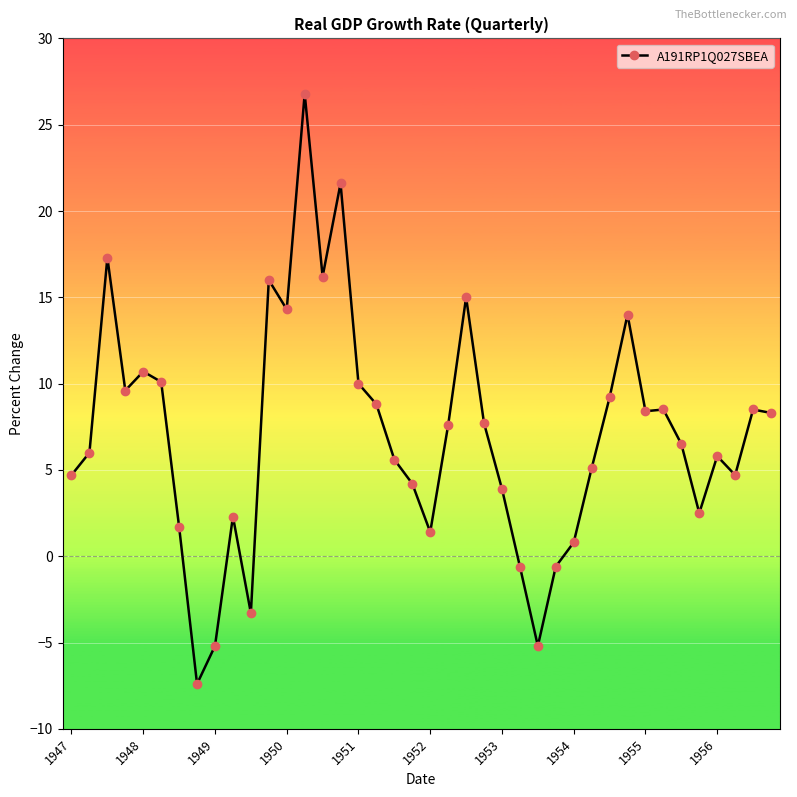

What is the value of the 21st point from the left?

1.4